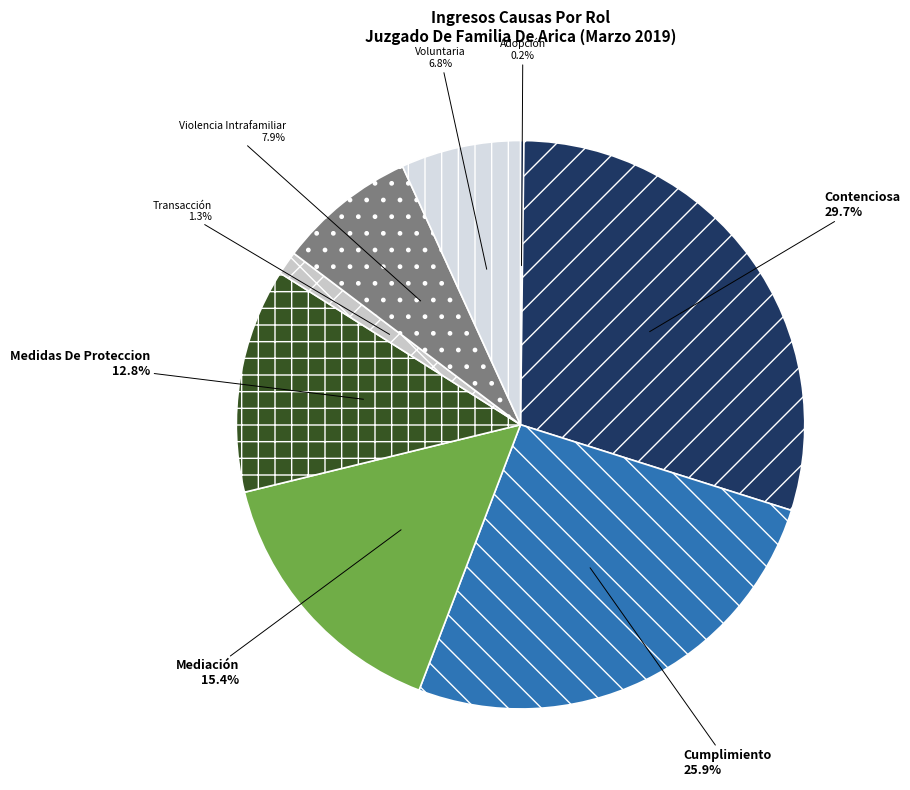

Is there a majority slice in this chart?

No